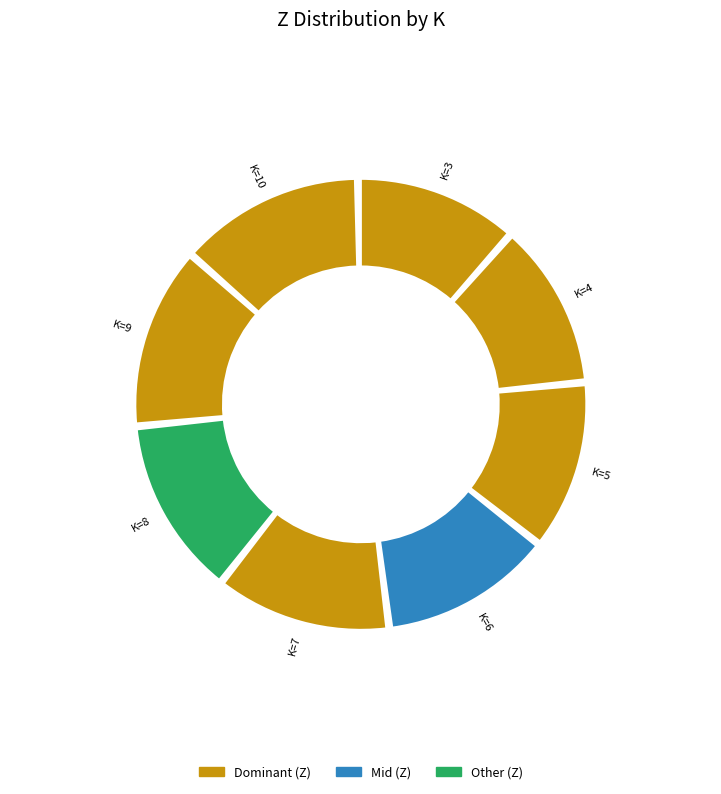

To the nearest percent, what is the average slice percentage?

12%